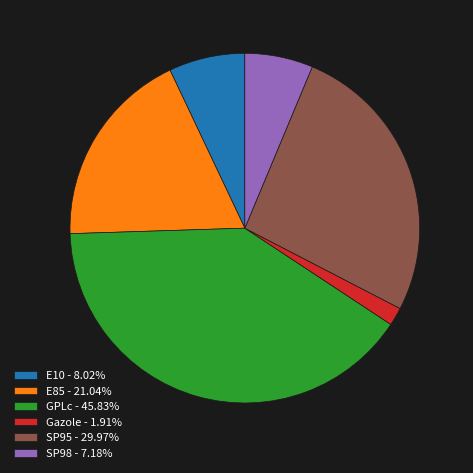

Which category has the smallest portion of the pie?

Gazole